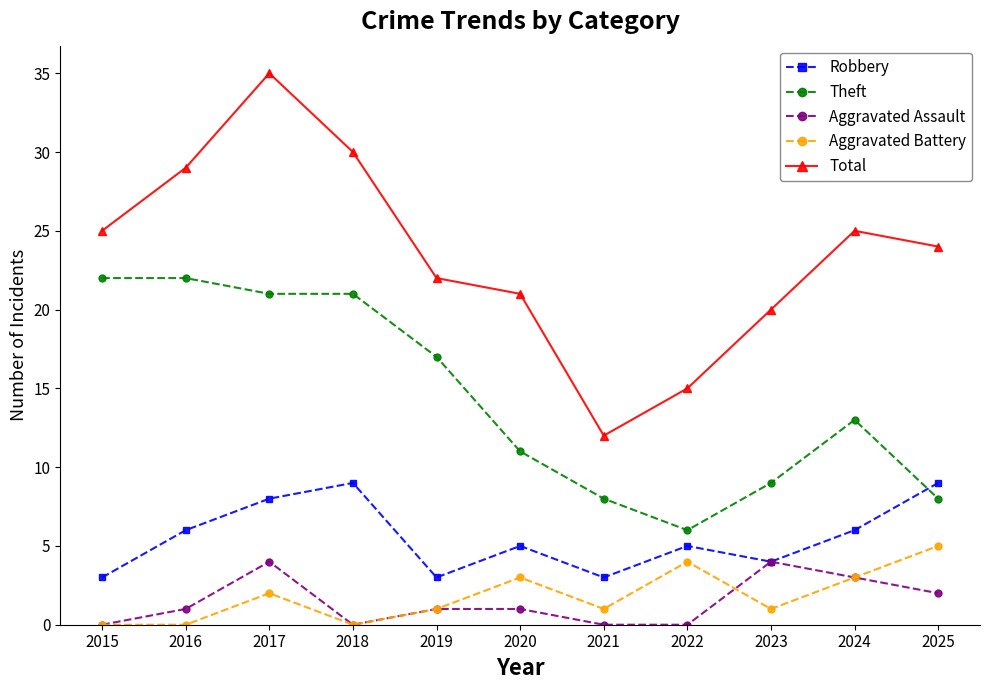

Reading left to right, list all the values displayed in this chart.

Robbery: 3	6	8	9	3	5	3	5	4	6	9
Theft: 22	22	21	21	17	11	8	6	9	13	8
Aggravated Assault: 0	1	4	0	1	1	0	0	4	3	2
Aggravated Battery: 0	0	2	0	1	3	1	4	1	3	5
Total: 25	29	35	30	22	21	12	15	20	25	24